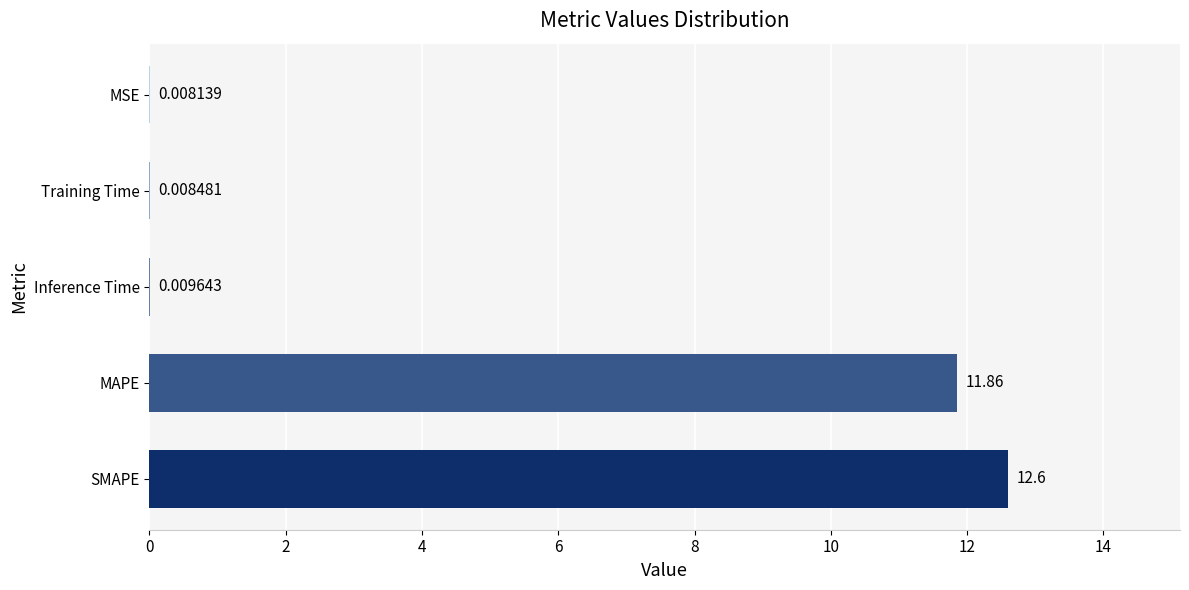

What is the sum of the values at MAPE and Inference Time?

11.9